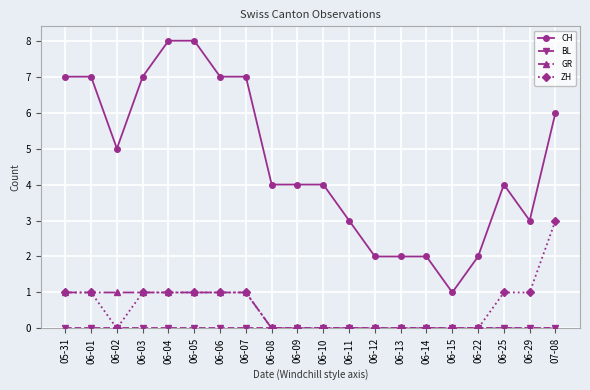

What is the maximum value shown in the chart?

8